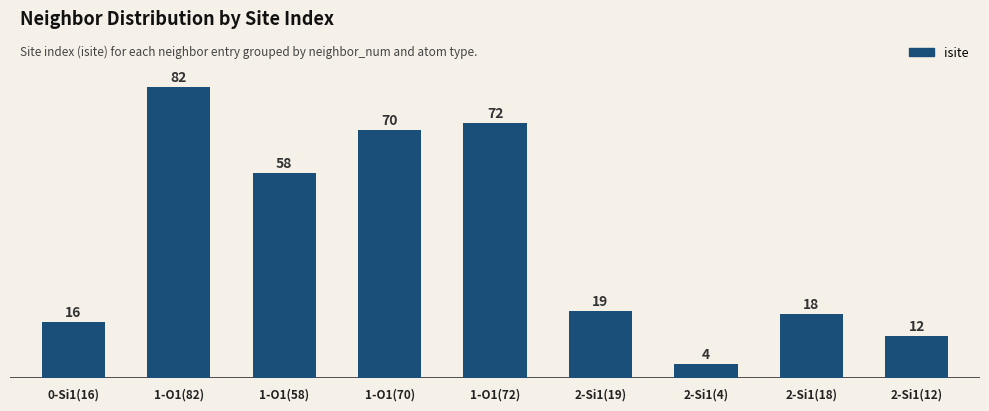

What is the difference between the values at 2-Si1(18) and 2-Si1(4)?

14